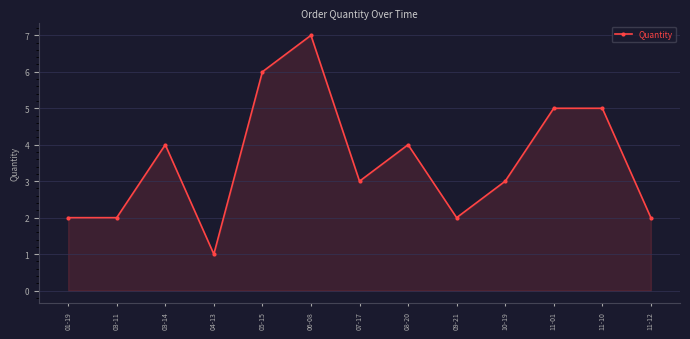

Is it true that the value at 11-10 is 5?

True